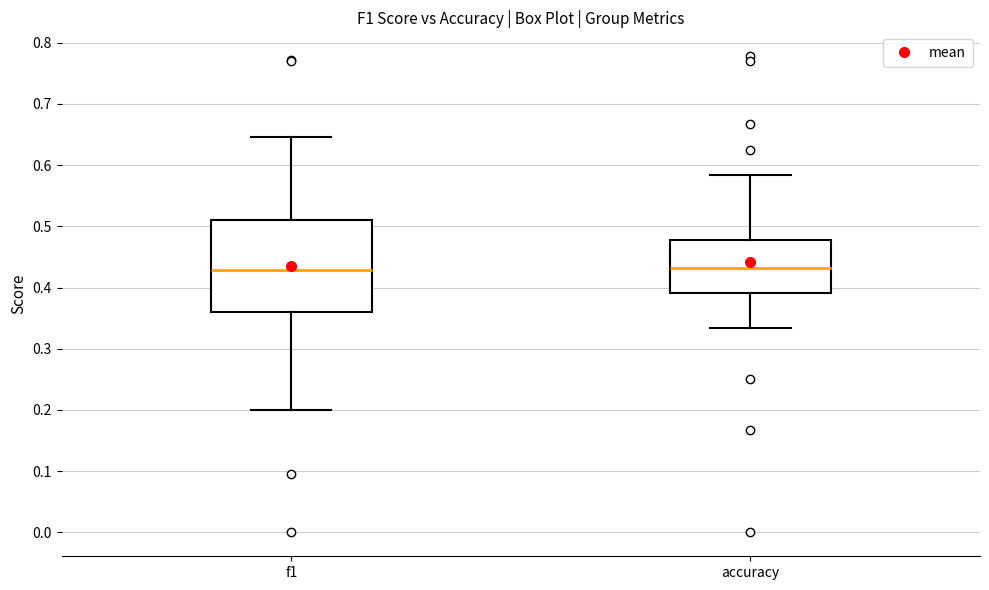

Reading left to right, transcribe this box plot: for each box, give where its median line is, the range the box spans, and where its two whiskers end, as read against the y-axis. The values are not printed on the chart, so give them approximately, as read against the axis.

f1: median 0.43, box 0.36 to 0.51, whiskers 0.20 to 0.65
accuracy: median 0.43, box 0.39 to 0.48, whiskers 0.33 to 0.58